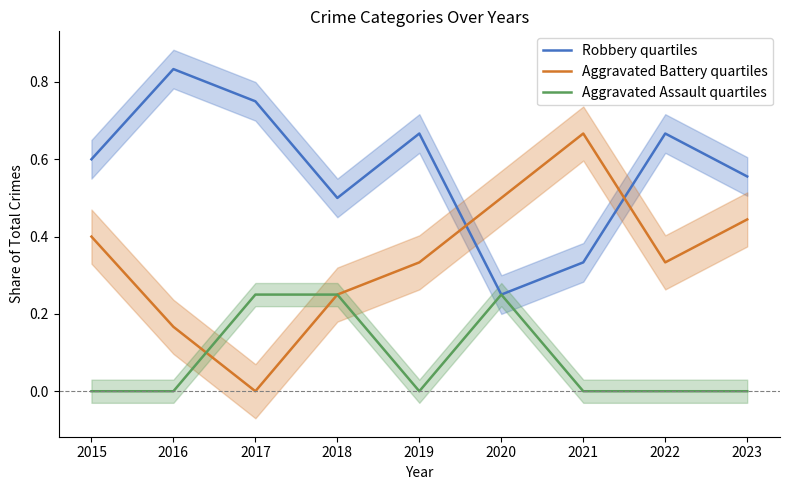

True or false: Aggravated Assault quartiles and Robbery quartiles intersect in this chart.

False